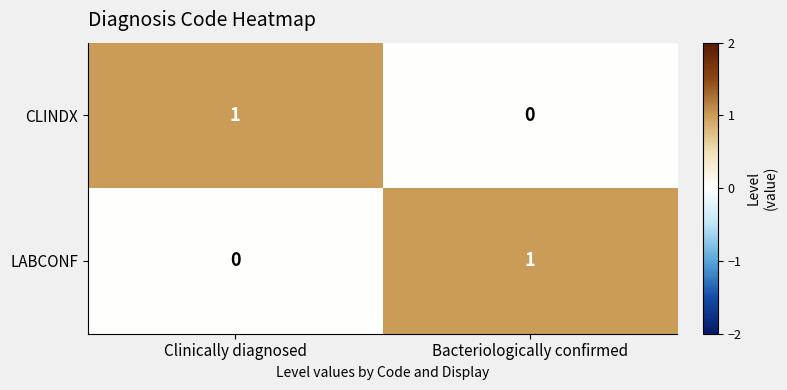

True or false: CLINDX has a value of 2 at Clinically diagnosed.

False